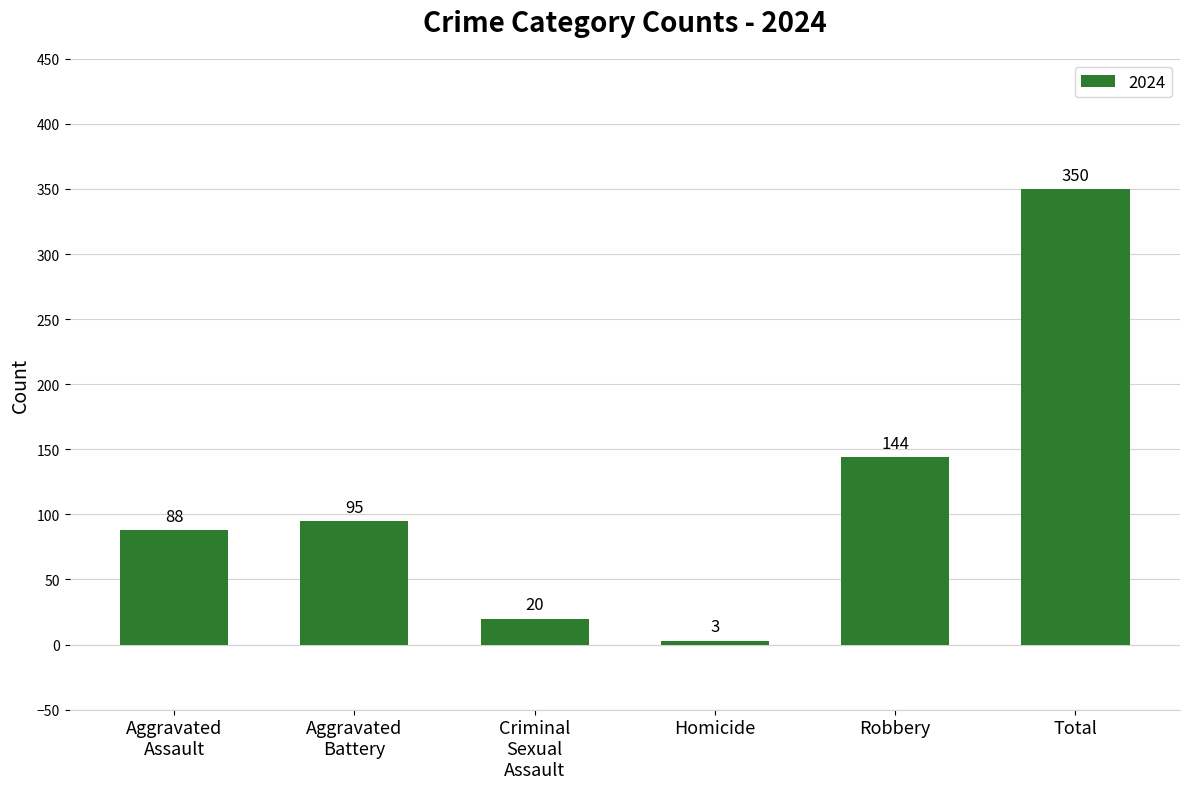

What is the difference between the maximum and minimum values?

347